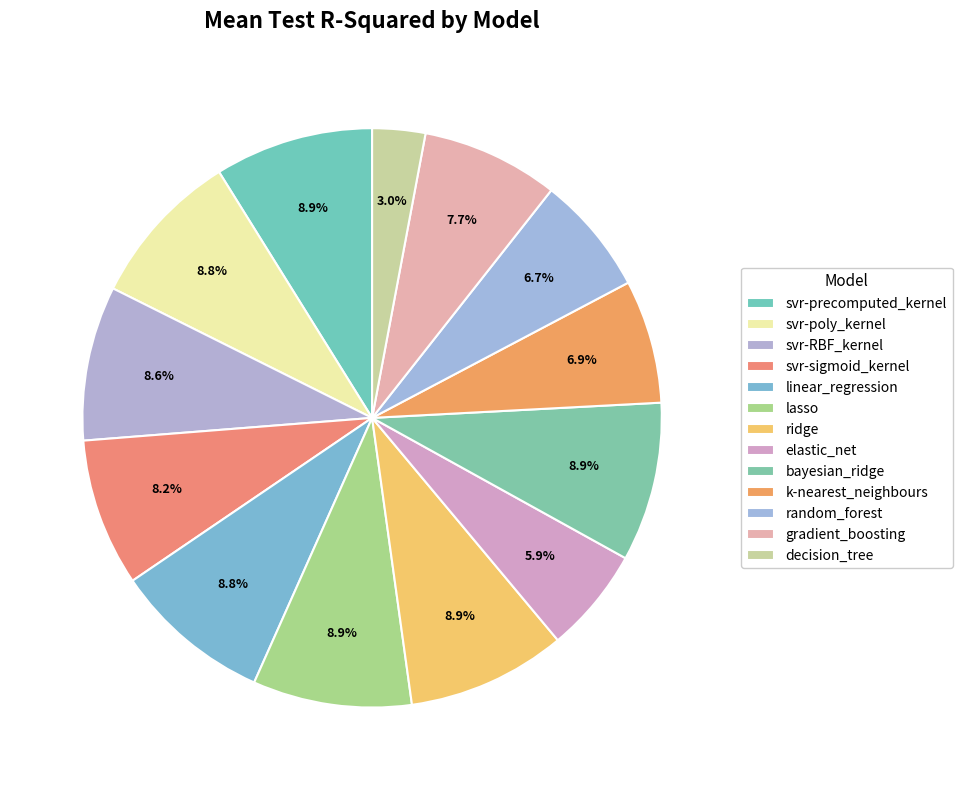

Which has a higher value, decision_tree or svr-RBF_kernel?

svr-RBF_kernel